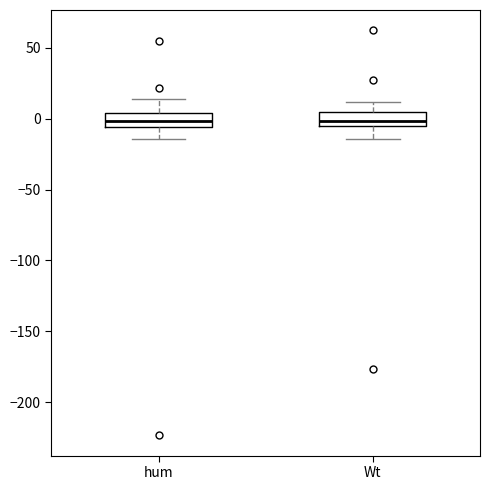

Where is the lower edge of the box for Wt on the y-axis? The values are not printed on the chart, so give them approximately, as read against the axis.

-5